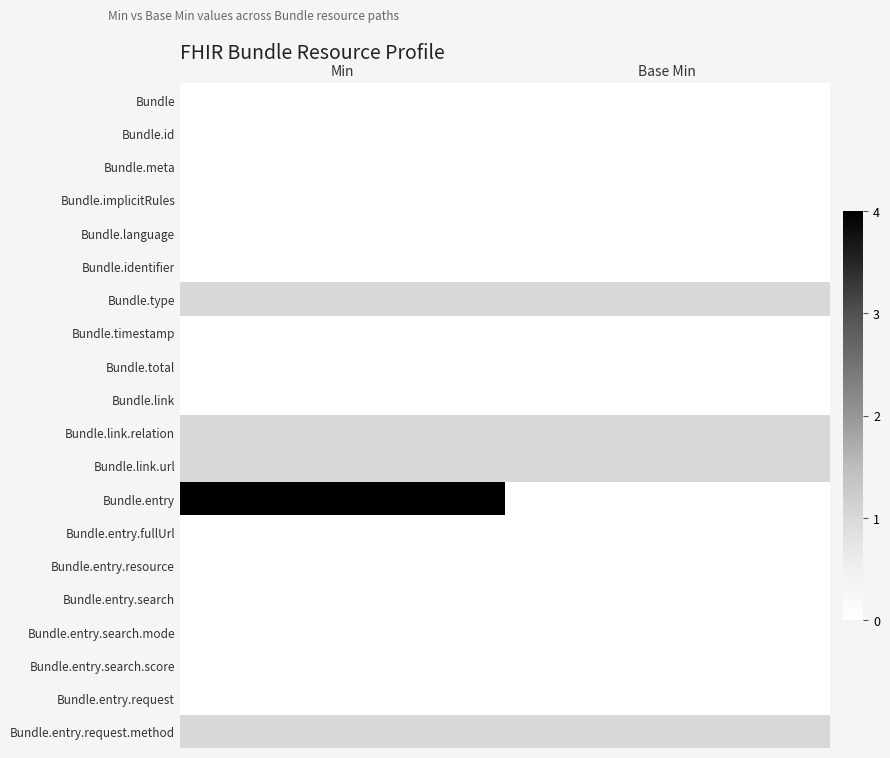

Which series has the largest total across all categories?

Bundle.entry